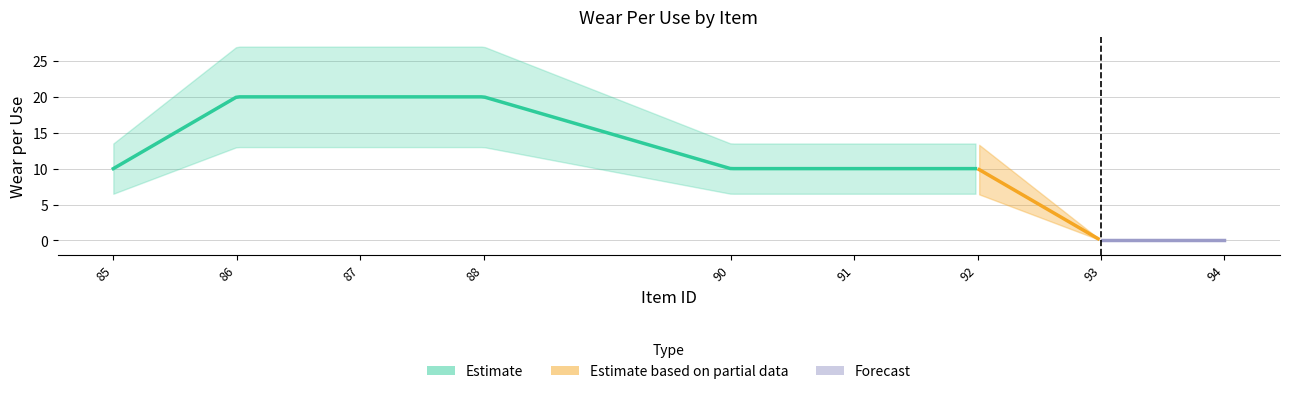

How many data points are less than 10?

2